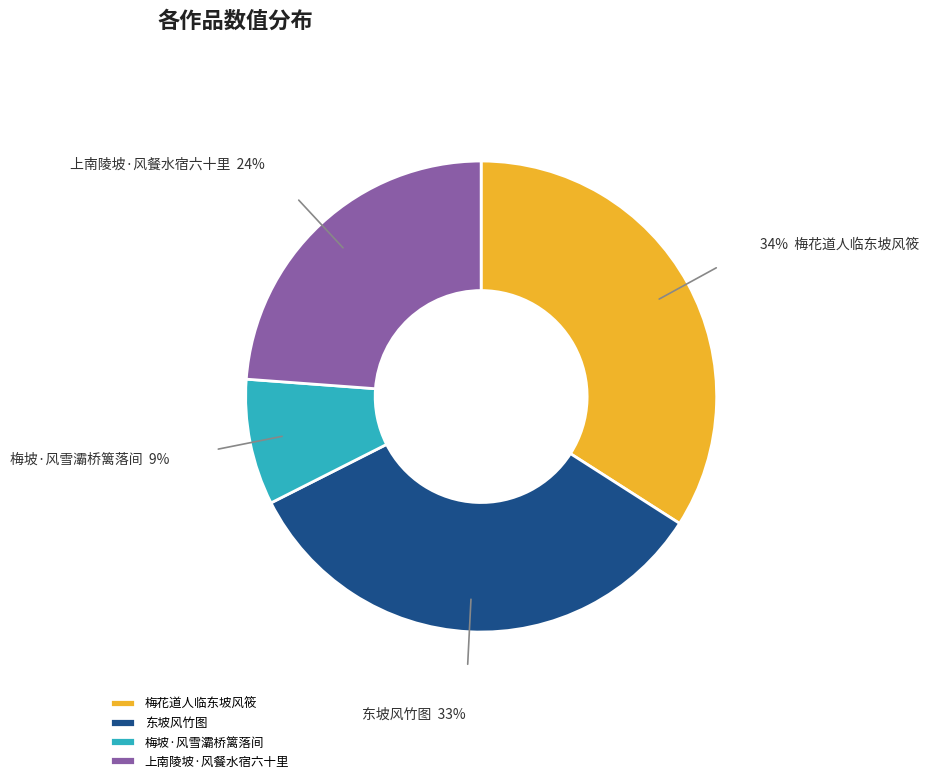

Is there any slice that represents more than half of the pie?

No